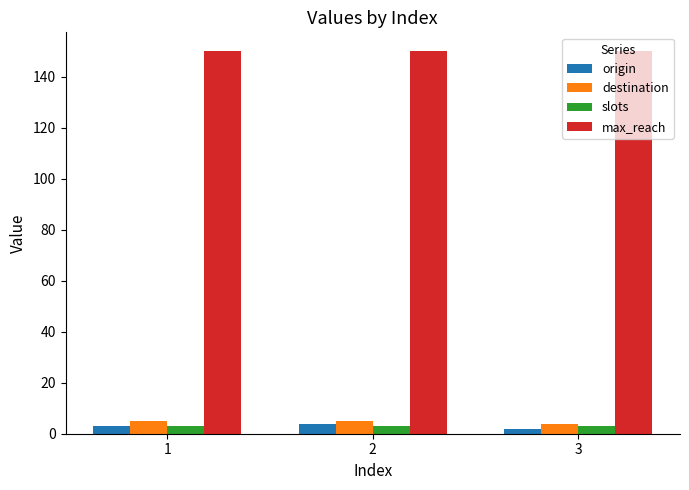

How many bars are there in each group?

4